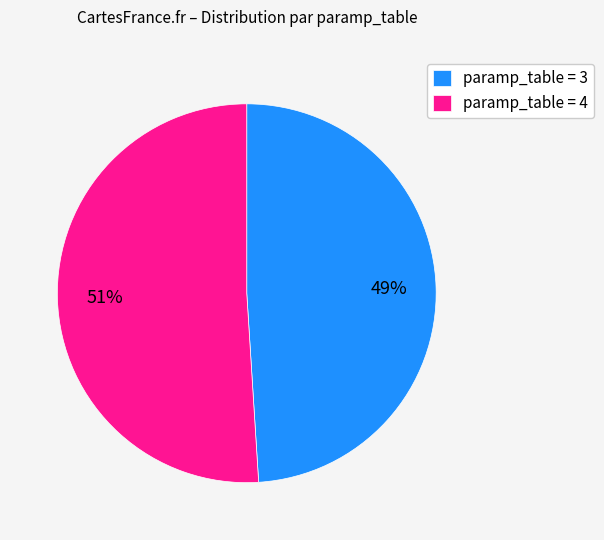

The paramp_table = 4 slice represents 44% of the pie. True or false?

False